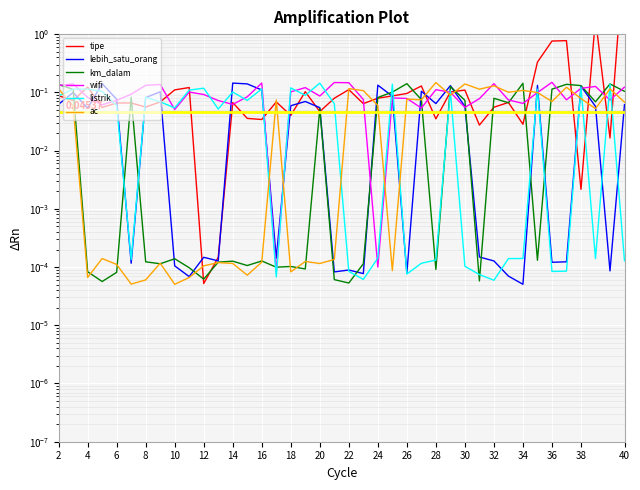

How many intersections are there between wifi and ac?

14